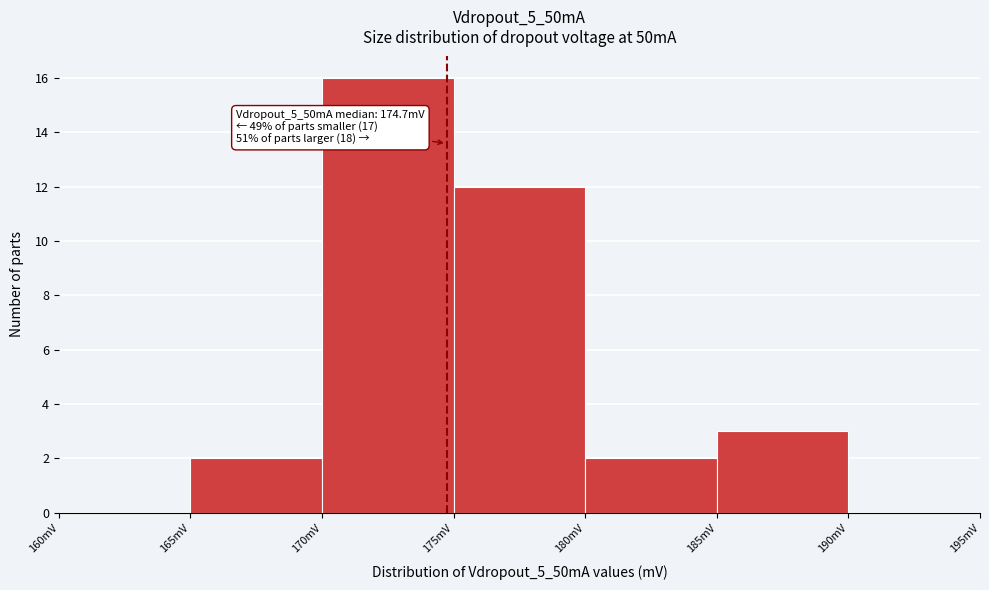

Which range on the x-axis has the tallest bar?

170 to 175